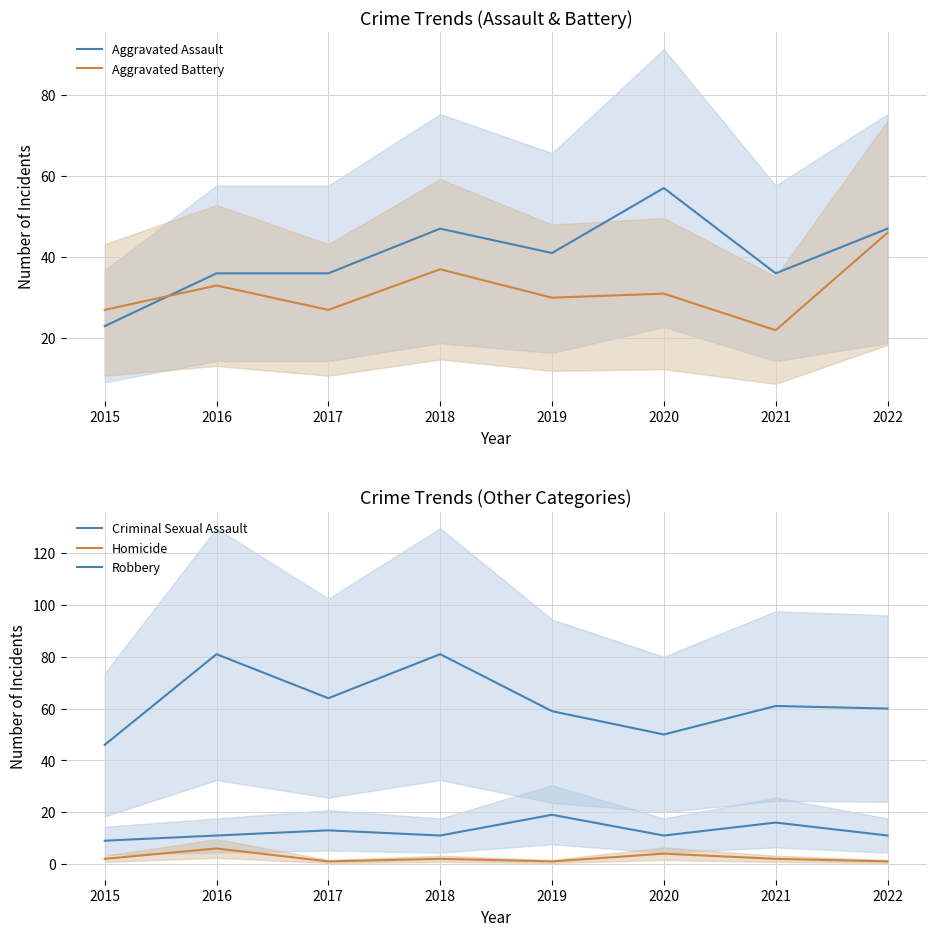

Where is the first local minimum for Aggravated Battery?

2017